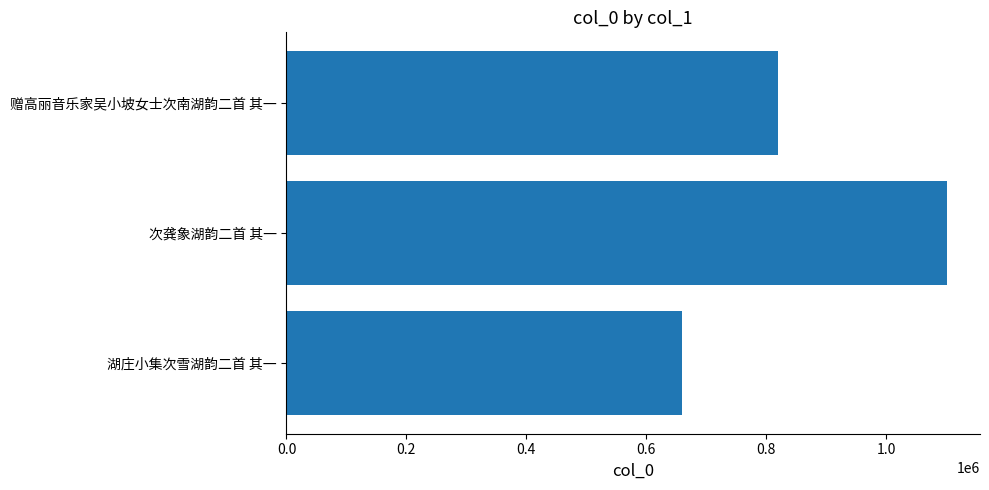

True or false: the data shows 1216326 at 赠高丽音乐家吴小坡女士次南湖韵二首 其一.

False